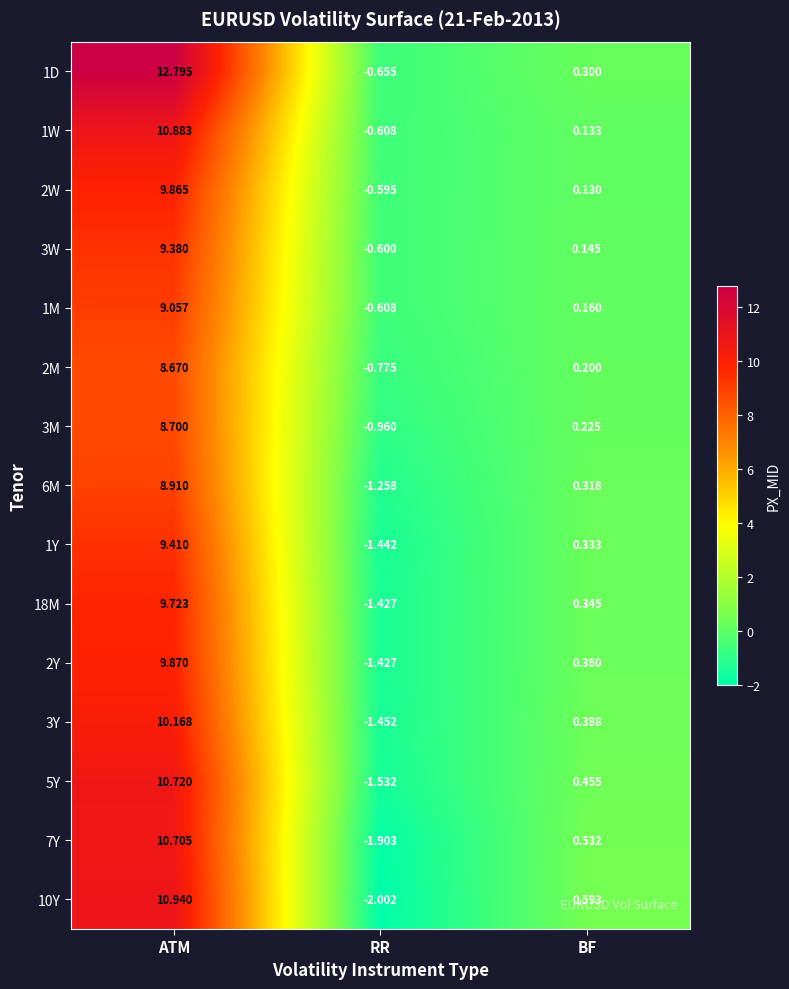

Rank the categories by 3M value from lowest to highest.

RR, BF, ATM